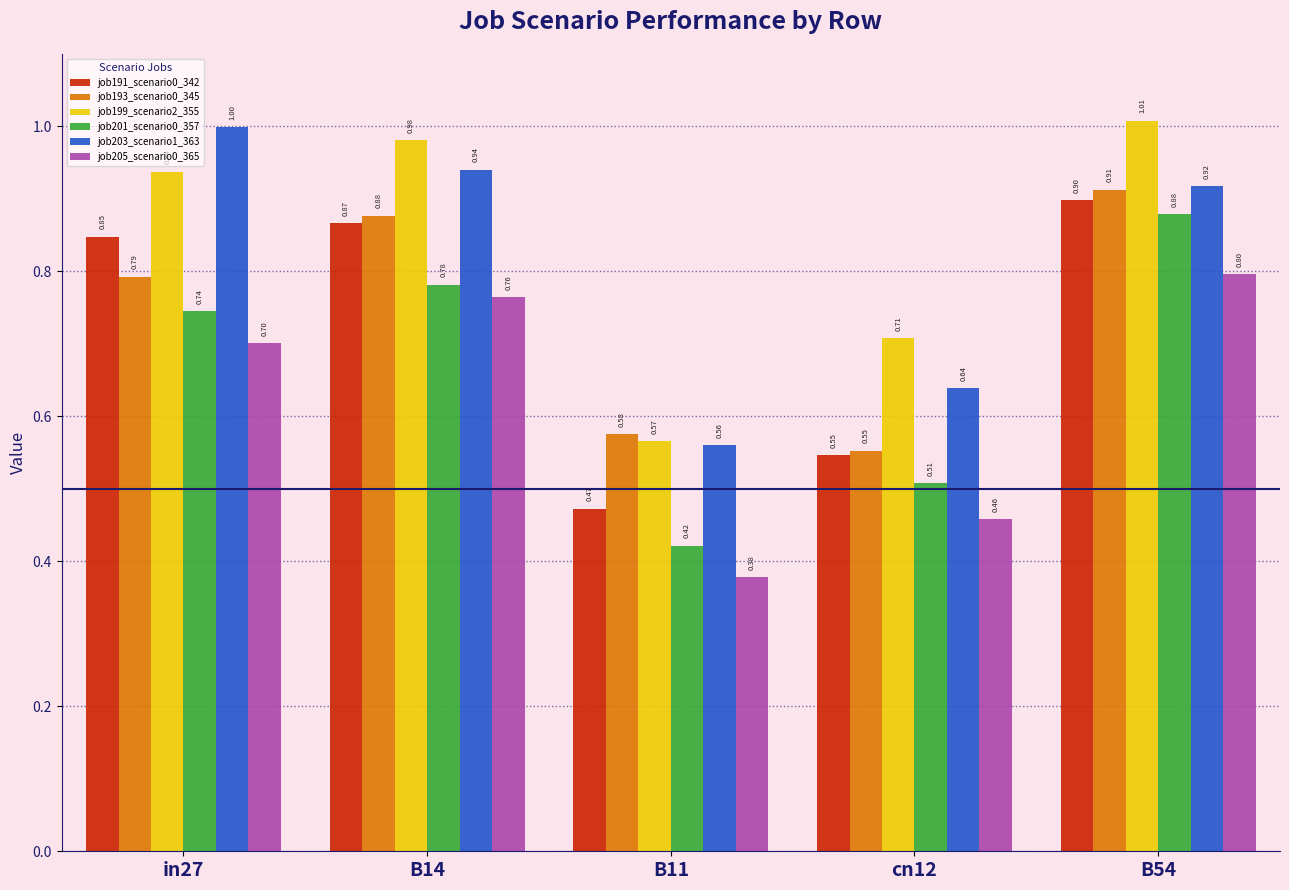

What is the total value across all series at B11?

3.0